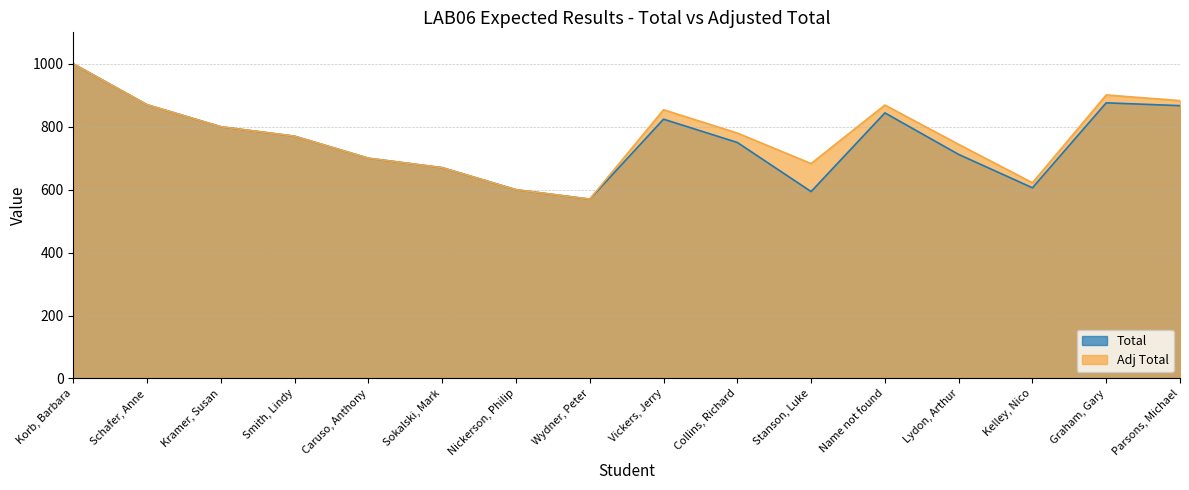

Between Parsons, Michael and Caruso, Anthony, which is larger?

Parsons, Michael